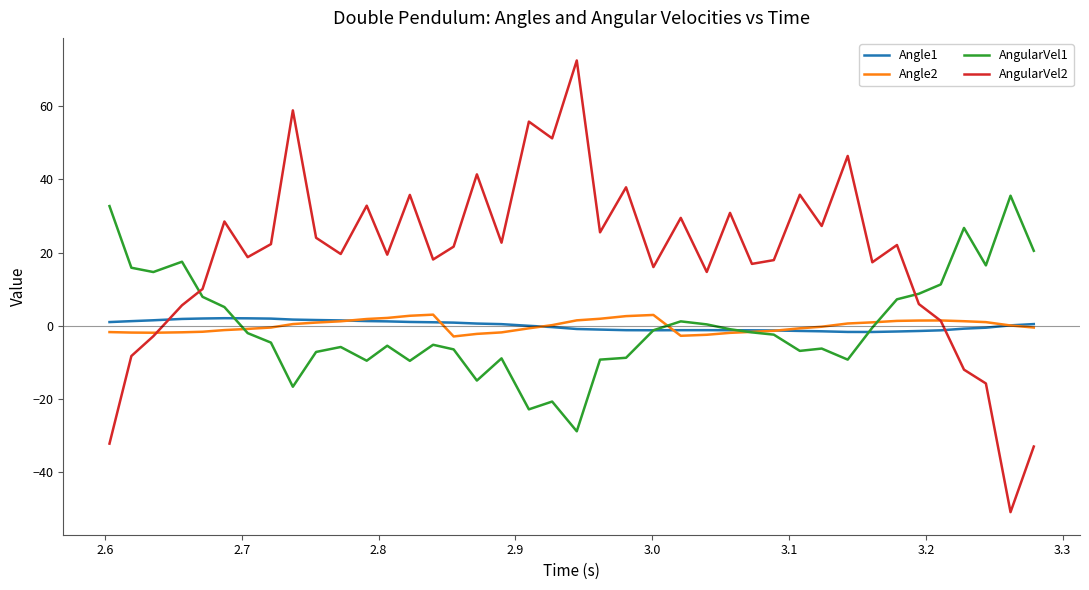

How many intersections are there between AngularVel1 and AngularVel2?

2